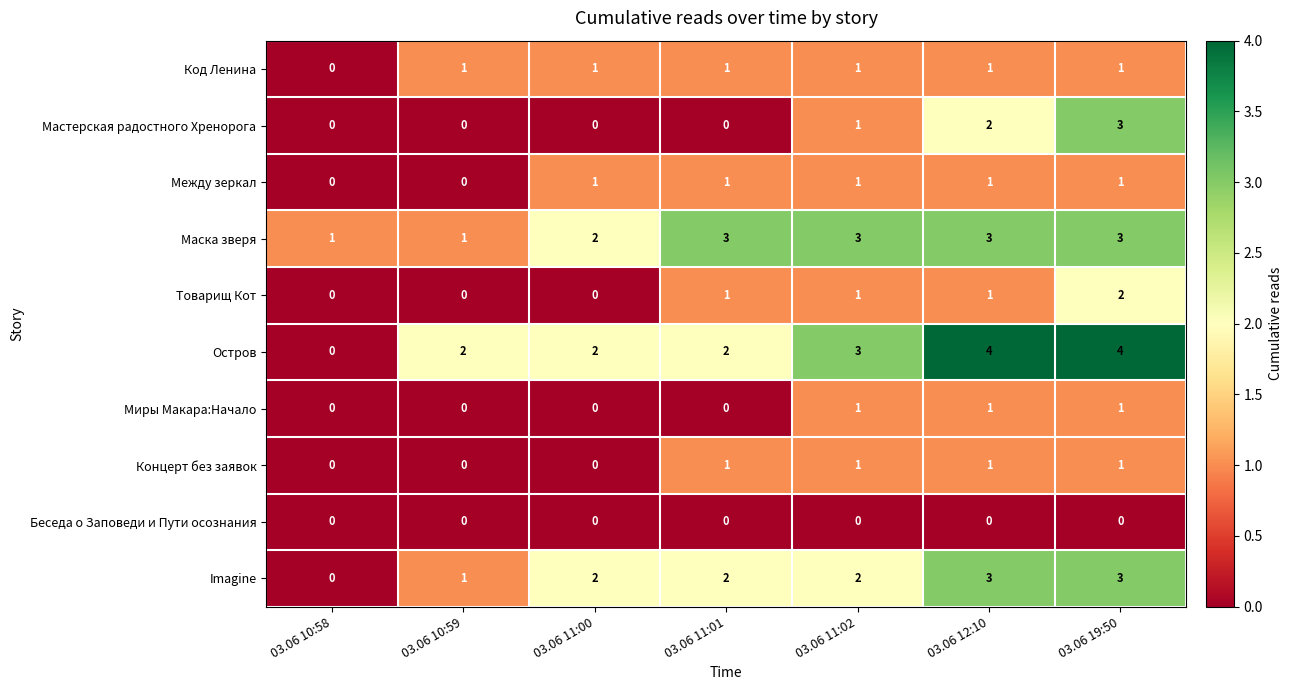

What is the total value across all series at 03.06 12:10?

17